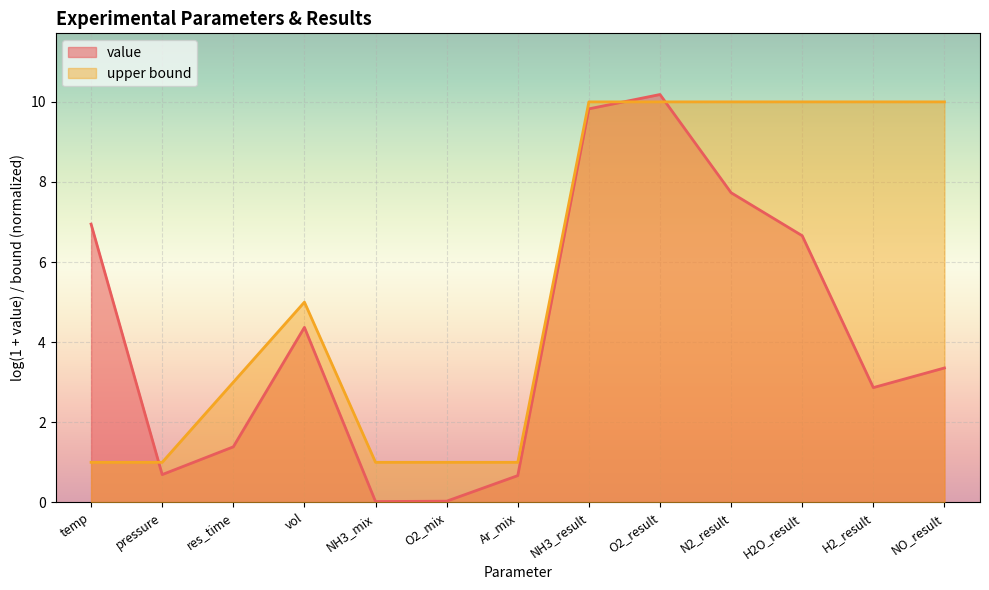

What is the change in value from pressure to res_time?

+2